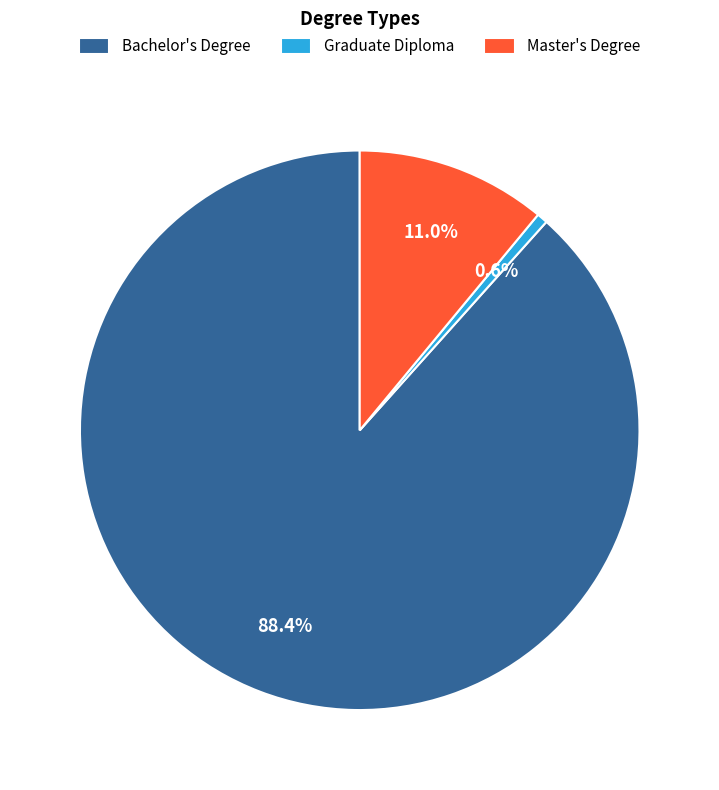

How many slices are in this pie chart?

3